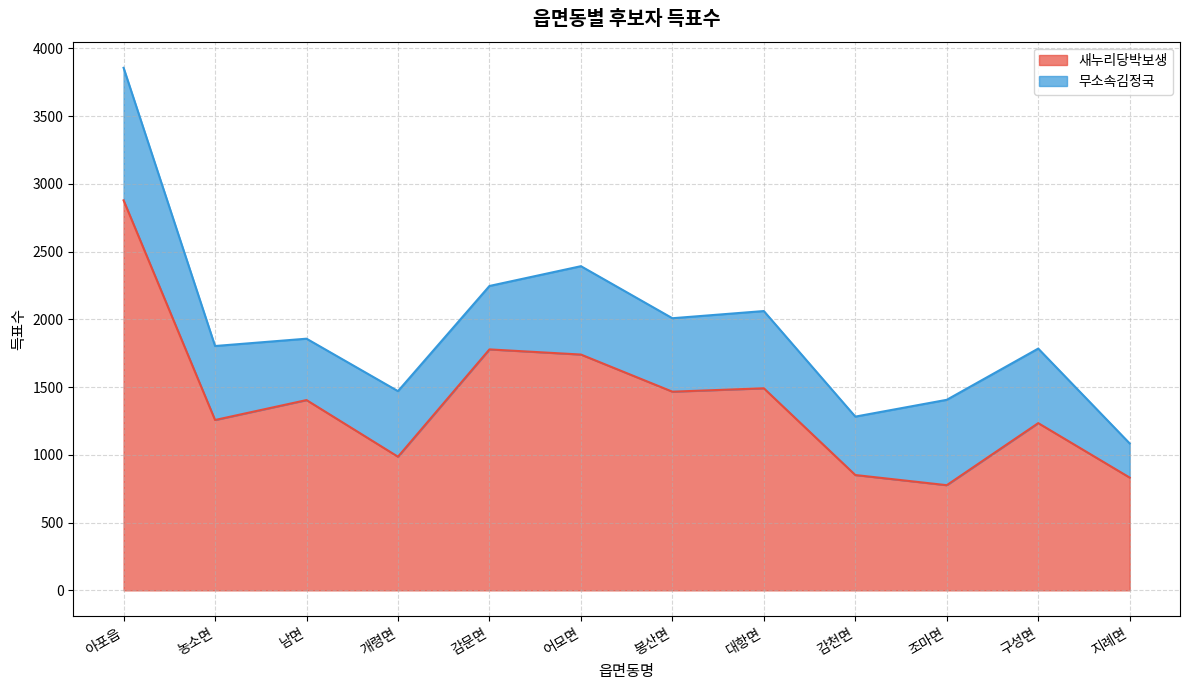

Does the chart display data point markers on the line(s)?

No